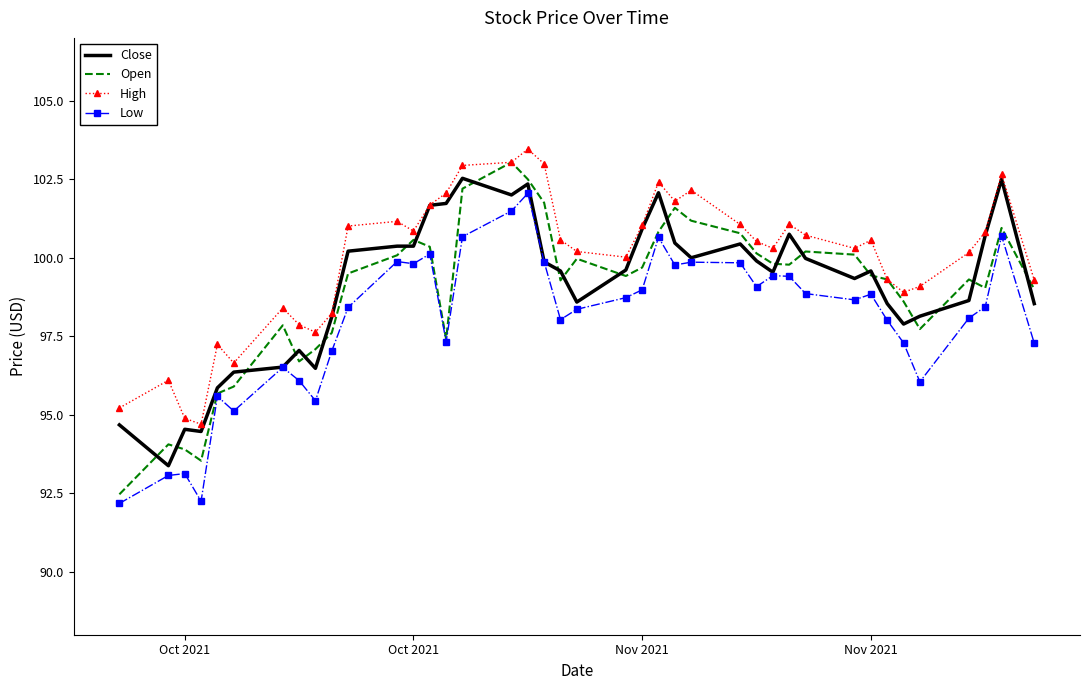

Which series has the widest spread of values?

Open